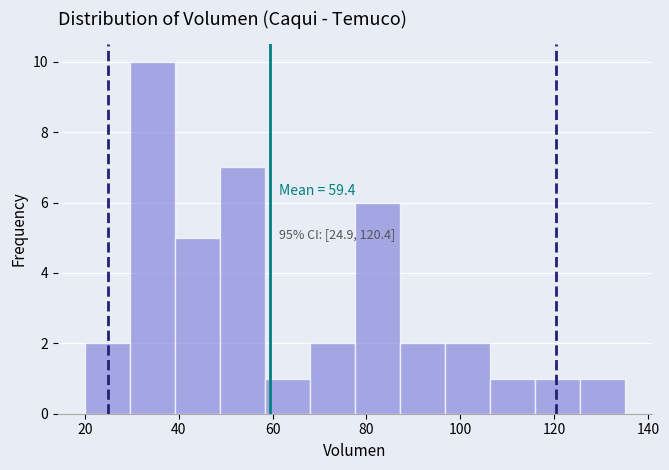

Which range on the x-axis has the tallest bar?

30 to 40